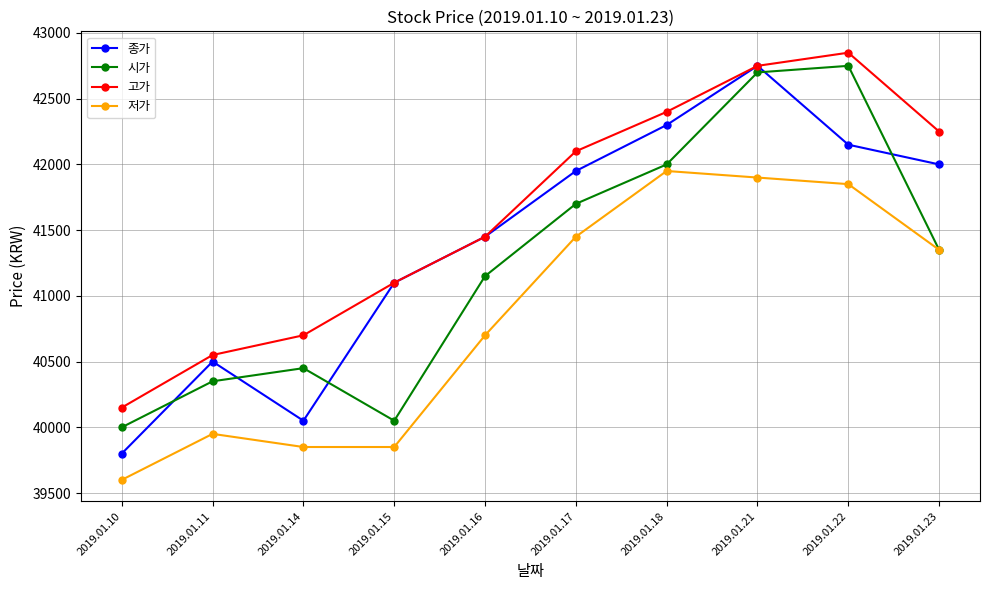

True or false: 시가 and 고가 cross at least once.

False